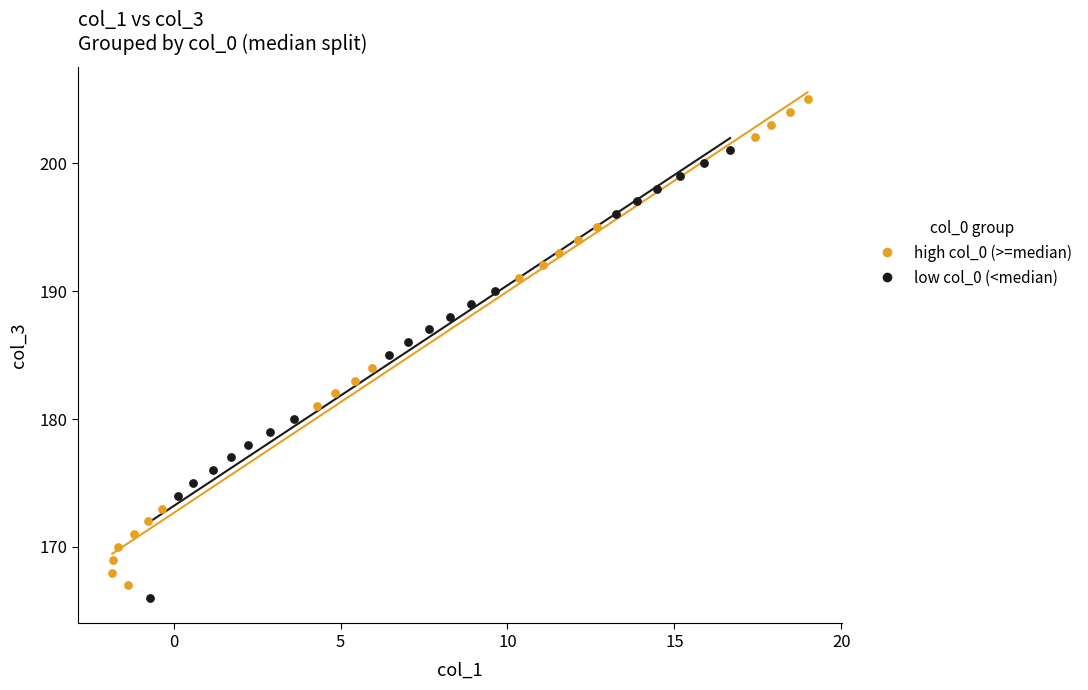

Which series reaches the minimum Y coordinate?

low col_0 (<median)